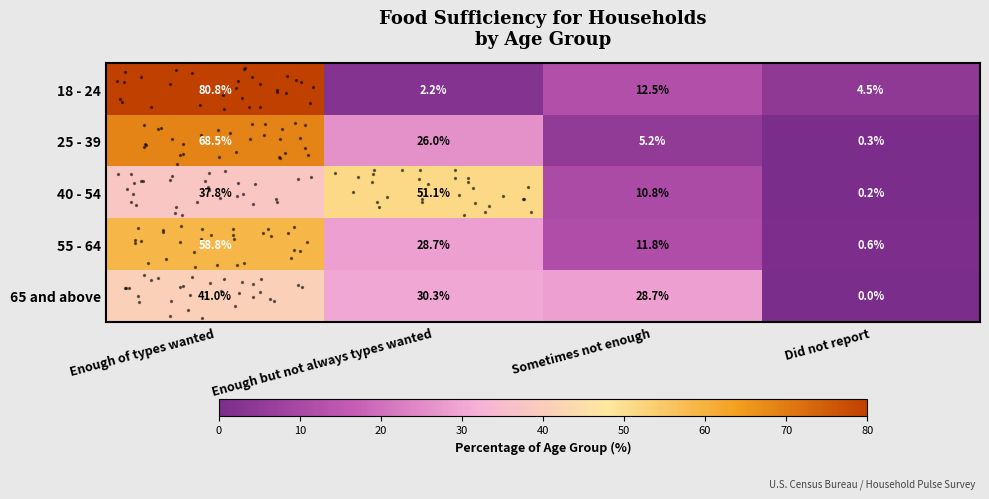

Count the number of data series in this chart.

5